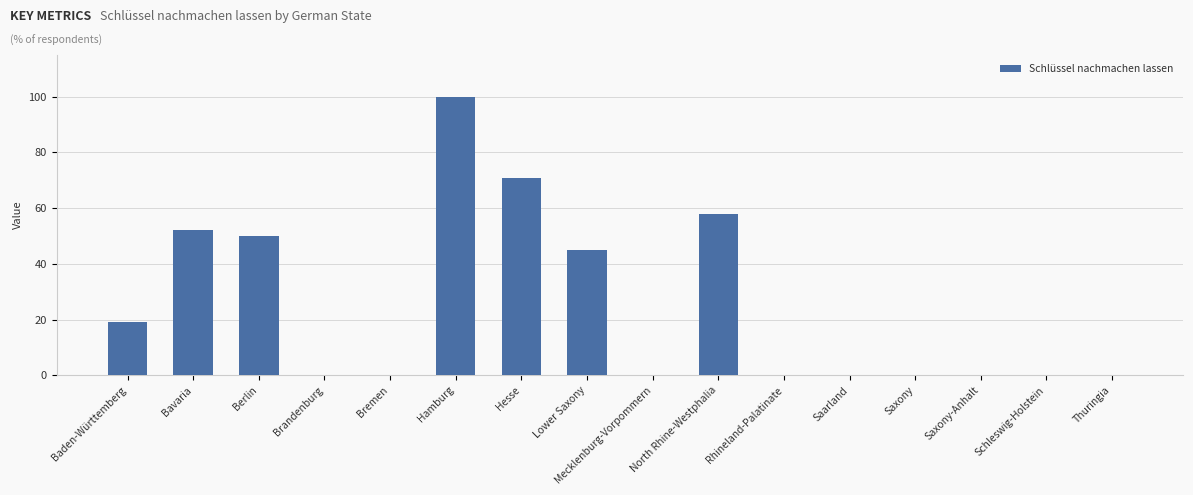

At which category does the chart reach its peak across all series?

Hamburg